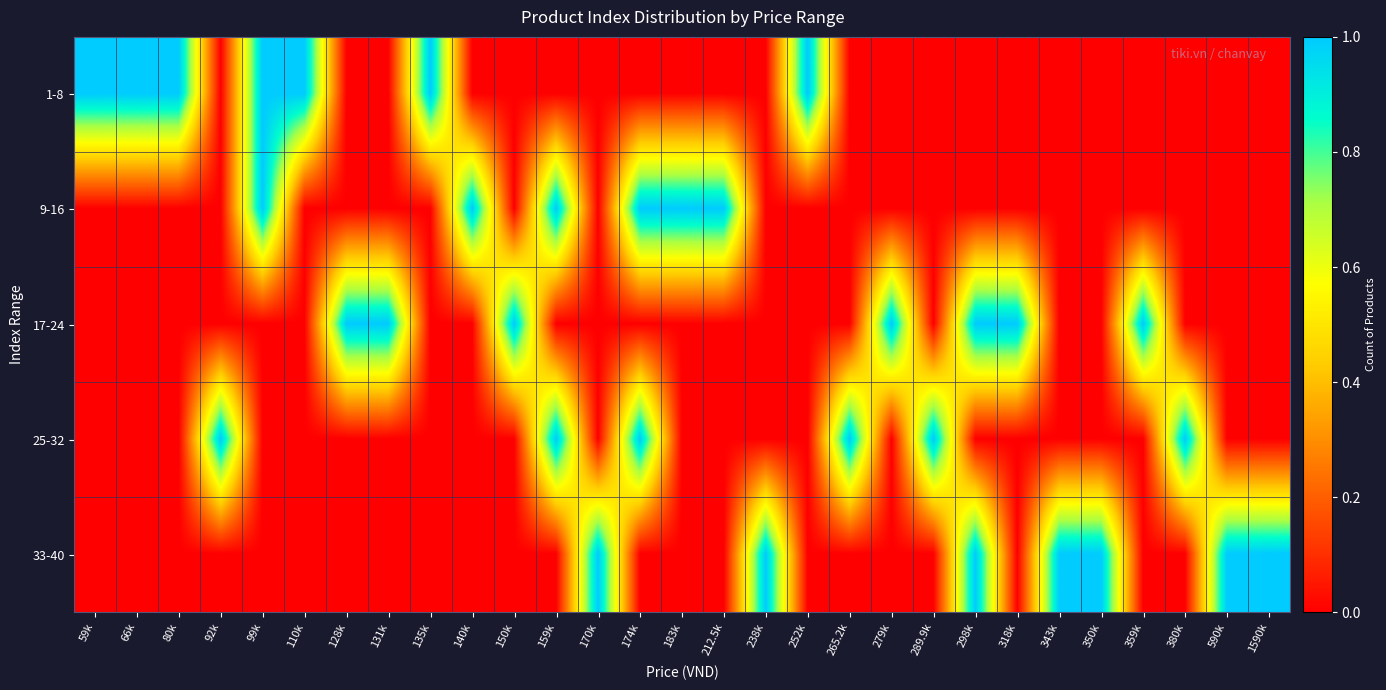

How many categories are shown in the chart?

29